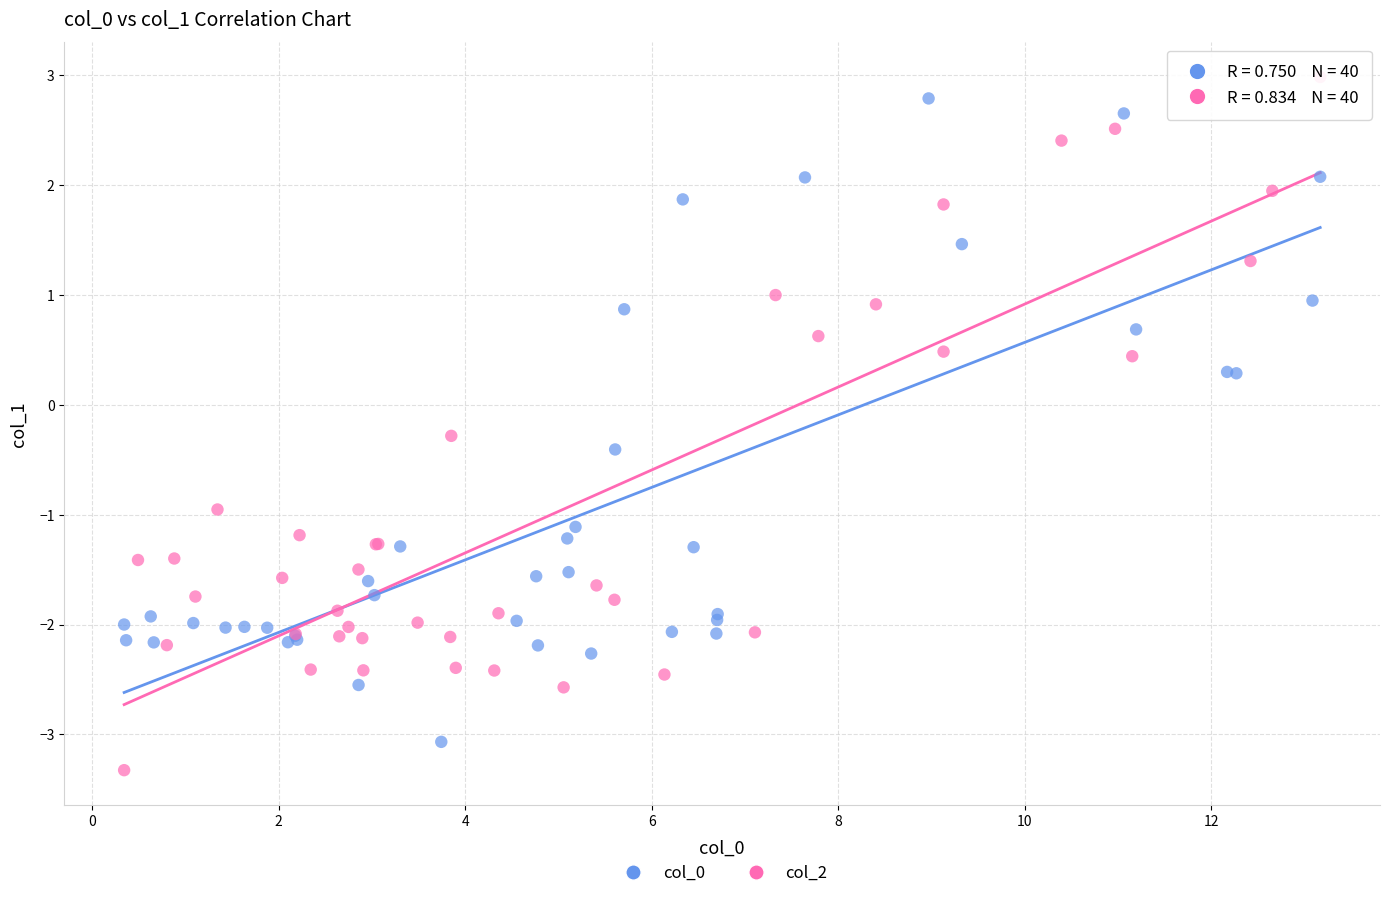

Which series reaches the maximum Y coordinate?

col_2